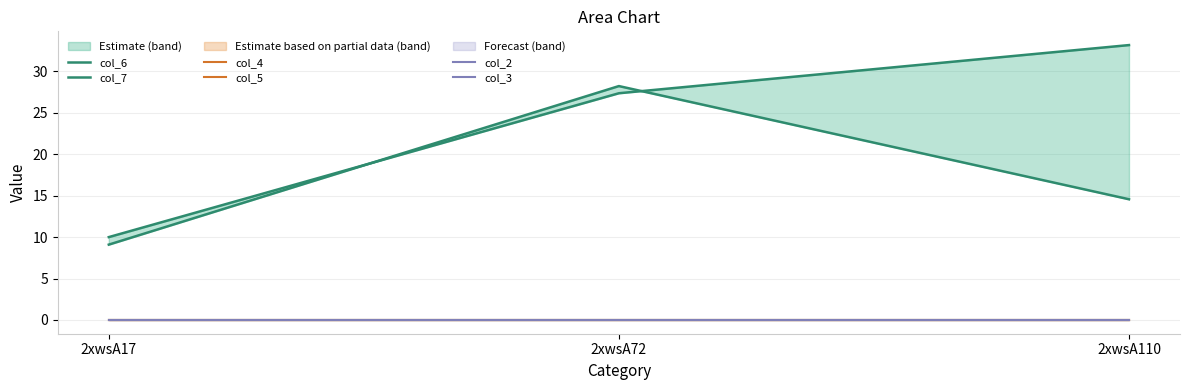

The col_4 series shows 0.0 at 2xwsA17. True or false?

True